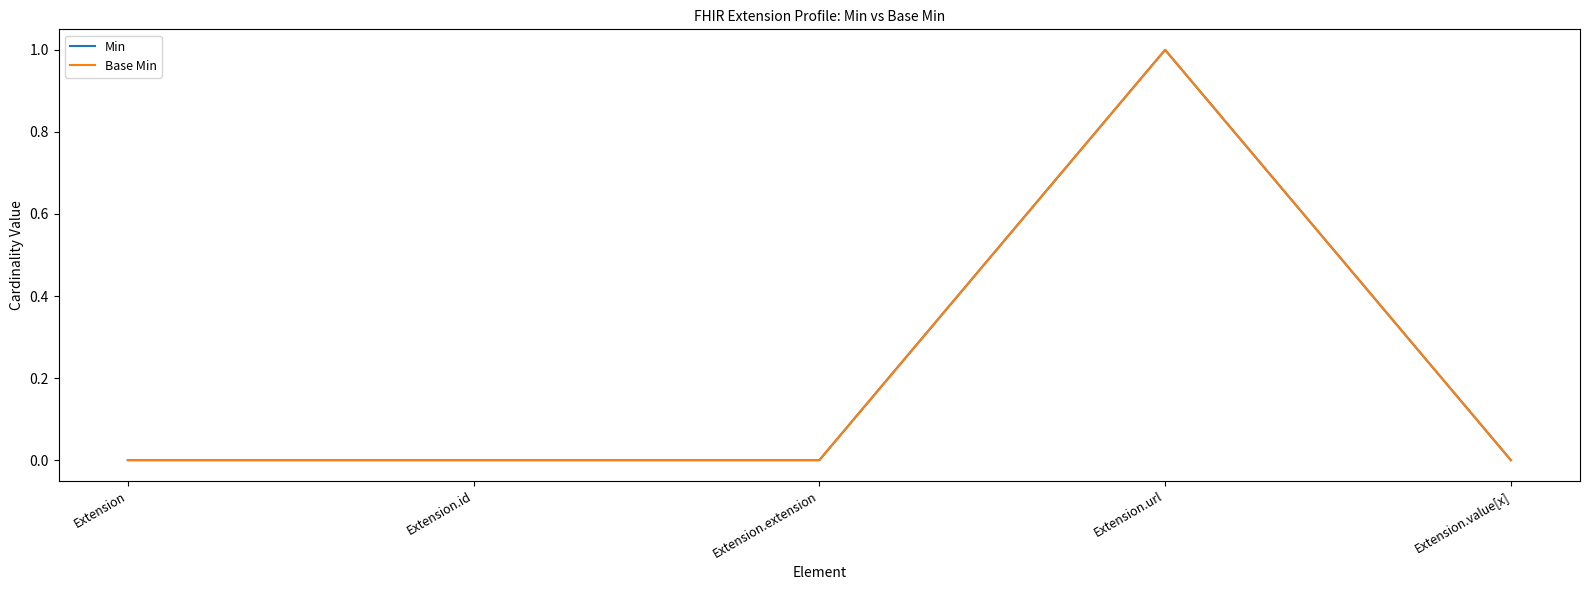

What is the greatest value displayed?

1